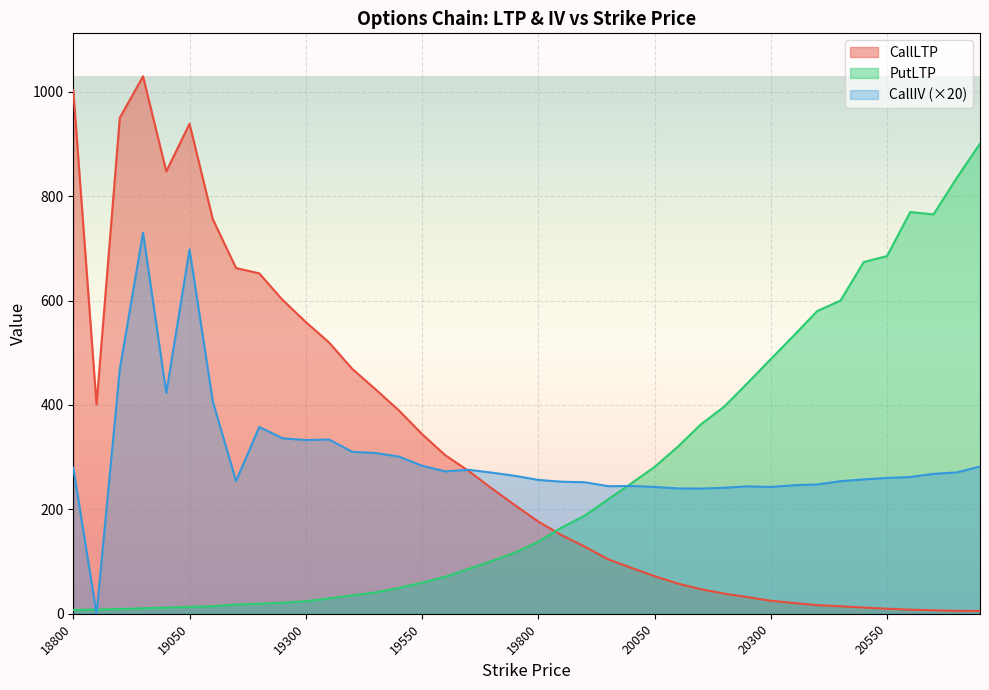

Which category has the highest value in the CallLTP series?

18950